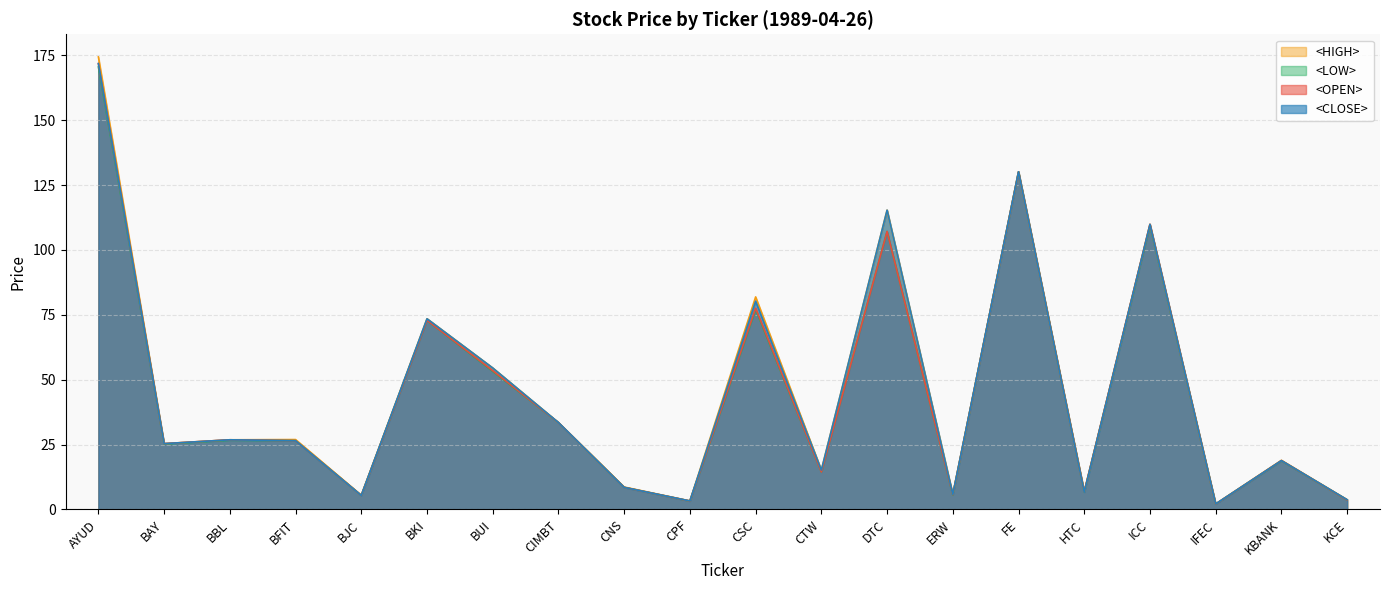

Does the chart have visible grid lines?

Yes